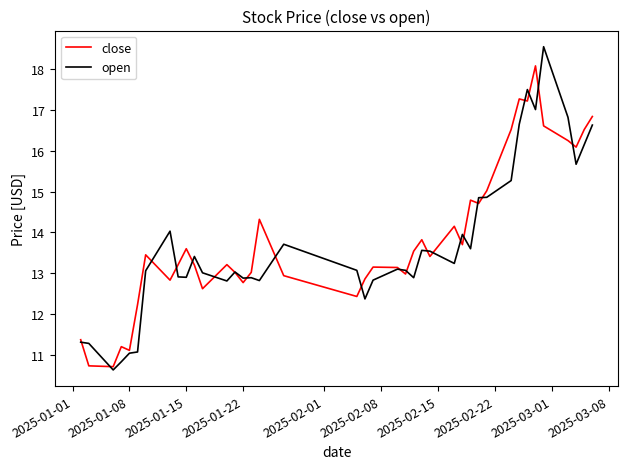

What is the smallest value displayed?

10.6